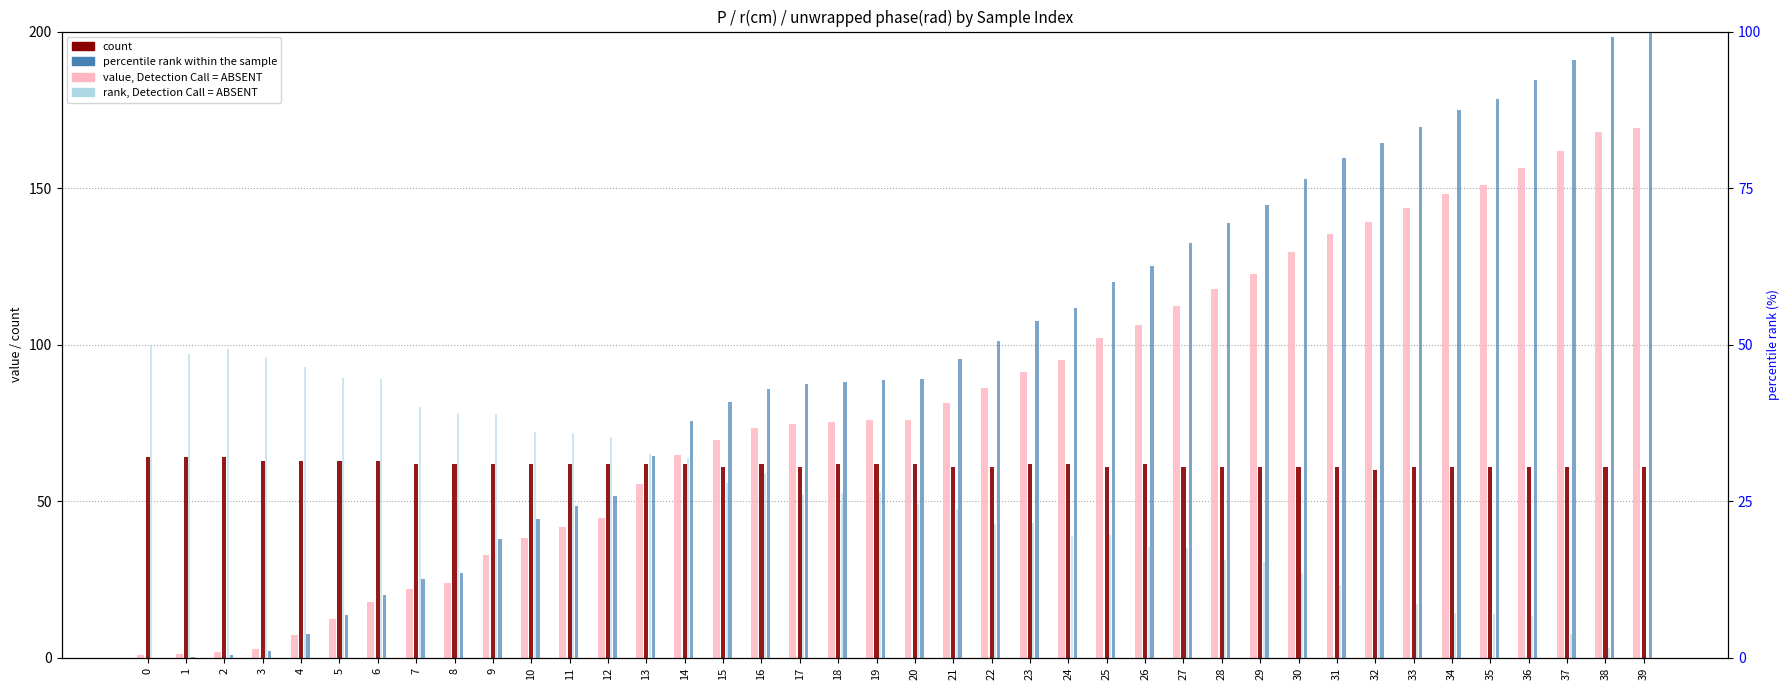

At which label is value, Detection Call = ABSENT closest to 85?

22